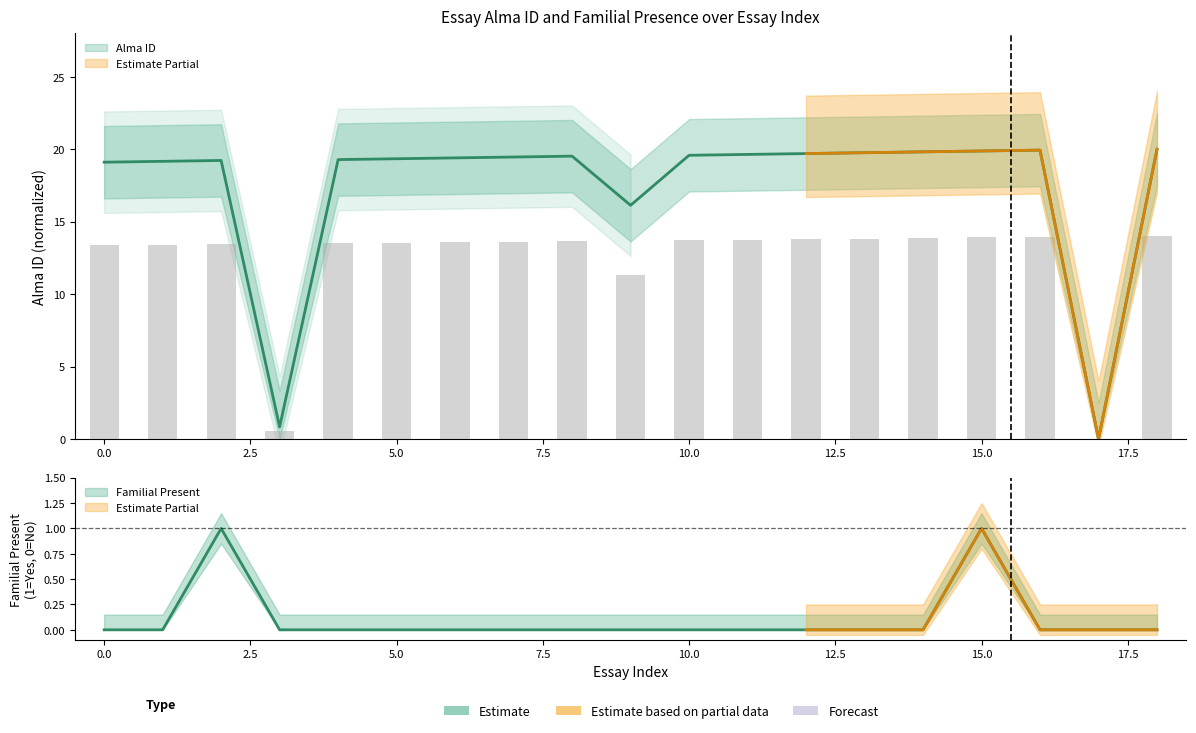

How many positive values does the Alma ID series have?

18